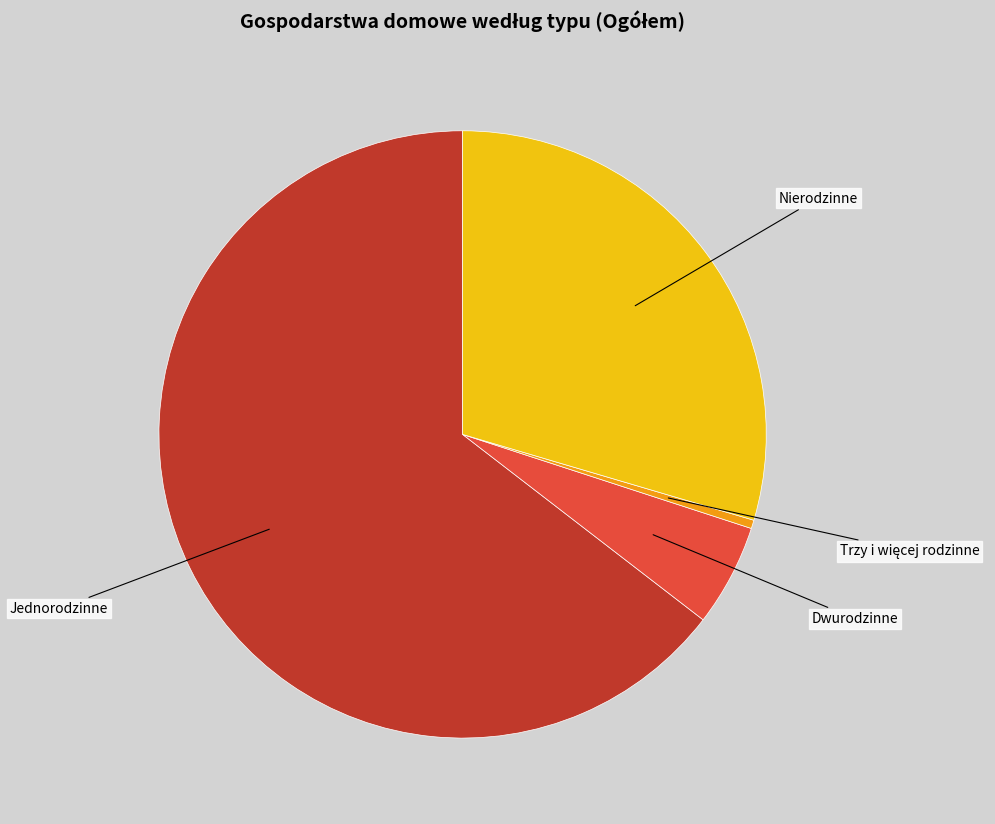

Which slice is the largest?

Jednorodzinne